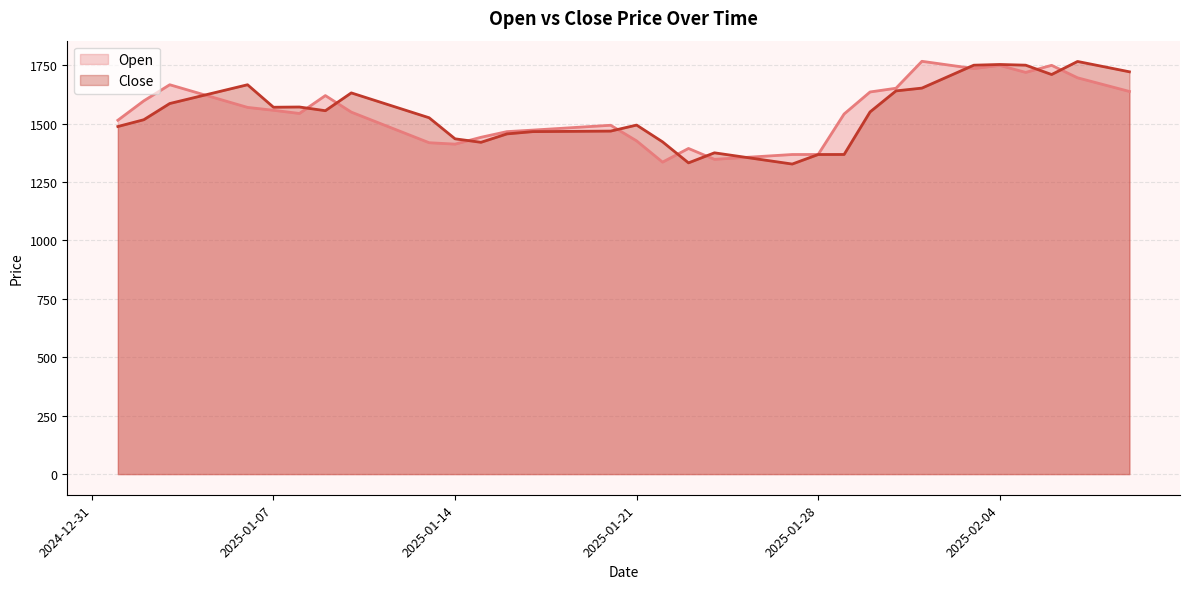

What is the minimum value shown in the chart?

1327.0